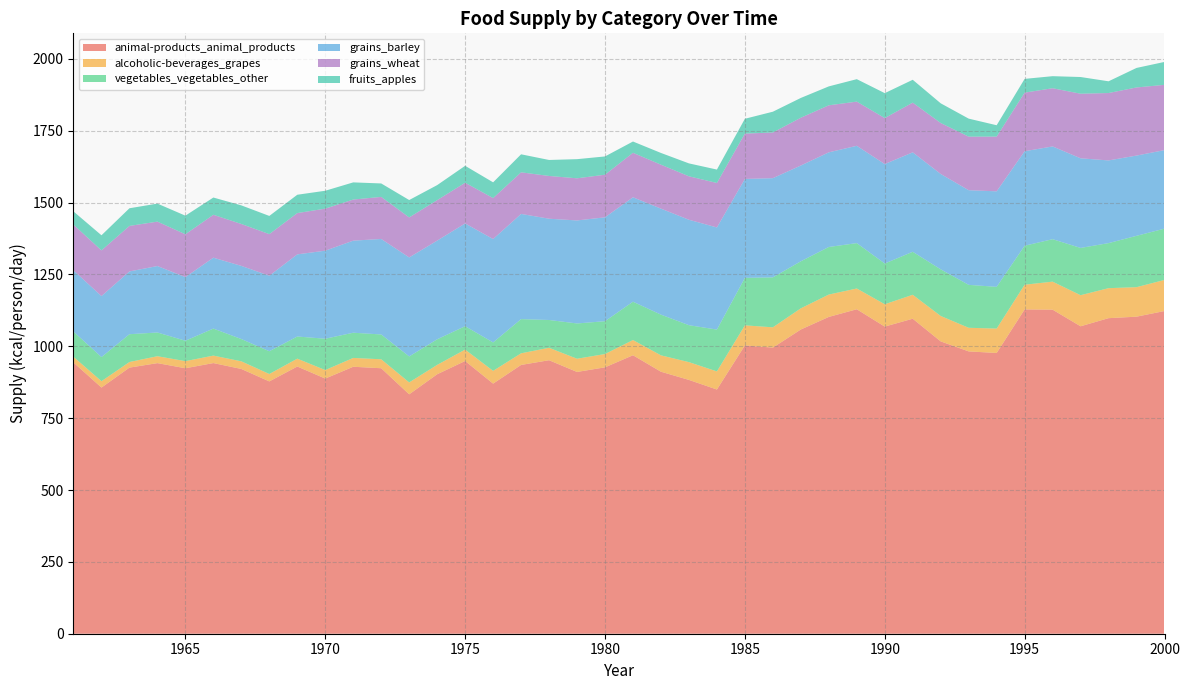

Reading right to left, list all the values displayed in this chart.

animal-products_animal_products: 2000=1122.7	1999=1103.0	1998=1097.8	1997=1069.6	1996=1127.4	1995=1128.2	1994=976.7	1993=982.2	1992=1017.0	1991=1095.9	1990=1068.5	1989=1128.8	1988=1102.2	1987=1058.4	1986=995.3	1985=1003.0	1984=849.6	1983=883.0	1982=911.5	1981=968.8	1980=926.8	1979=910.7	1978=951.5	1977=935.1	1976=870.1	1975=948.8	1974=902.7	1973=832.9	1972=923.6	1971=928.8	1970=887.7	1969=929.6	1968=877.8	1967=921.1	1966=941.6	1965=923.6	1964=941.4	1963=925.8	1962=856.4	1961=943.6
alcoholic-beverages_grapes: 2000=108.2	1999=102.7	1998=104.4	1997=108.2	1996=97.5	1995=86.0	1994=84.9	1993=82.2	1992=88.5	1991=83.3	1990=77.8	1989=72.3	1988=77.8	1987=73.7	1986=70.7	1985=69.9	1984=63.0	1983=61.9	1982=57.0	1981=52.9	1980=46.3	1979=46.0	1978=43.3	1977=40.5	1976=44.4	1975=39.7	1974=32.6	1973=41.4	1972=31.2	1971=30.7	1970=29.6	1969=27.4	1968=25.8	1967=26.6	1966=26.0	1965=24.7	1964=24.1	1963=19.5	1962=22.2	1961=19.7
vegetables_vegetables_other: 2000=178.4	1999=178.6	1998=156.7	1997=164.4	1996=147.7	1995=135.6	1994=145.2	1993=149.3	1992=162.2	1991=149.6	1990=141.6	1989=157.8	1988=165.5	1987=163.6	1986=173.7	1985=165.2	1984=145.5	1983=128.5	1982=141.6	1981=133.4	1980=114.2	1979=122.7	1978=96.7	1977=118.9	1976=98.9	1975=81.4	1974=89.0	1973=90.4	1972=86.3	1971=87.7	1970=109.0	1969=77.0	1968=79.2	1967=77.5	1966=94.0	1965=71.0	1964=82.5	1963=96.7	1962=83.8	1961=87.7
grains_barley: 2000=273.2	1999=279.2	1998=287.7	1997=311.8	1996=322.7	1995=328.8	1994=332.3	1993=329.3	1992=331.8	1991=346.0	1990=346.0	1989=338.6	1988=329.3	1987=333.2	1986=345.2	1985=344.1	1984=355.3	1983=366.8	1982=368.8	1981=363.3	1980=361.4	1979=358.4	1978=352.3	1977=366.0	1976=359.7	1975=357.5	1974=343.3	1973=344.4	1972=332.3	1971=320.3	1970=306.3	1969=285.8	1968=262.7	1967=254.5	1966=246.6	1965=221.4	1964=231.2	1963=218.4	1962=212.3	1961=212.9
grains_wheat: 2000=227.1	1999=237.0	1998=234.5	1997=224.7	1996=202.5	1995=203.8	1994=190.4	1993=186.3	1992=177.3	1991=172.9	1990=160.0	1989=153.7	1988=163.6	1987=166.3	1986=158.9	1985=157.8	1984=154.8	1983=151.2	1982=152.9	1981=154.8	1980=148.2	1979=146.6	1978=148.8	1977=144.7	1976=142.5	1975=141.6	1974=140.8	1973=139.2	1972=146.3	1971=143.0	1970=146.3	1969=143.6	1968=144.7	1967=145.8	1966=149.3	1965=149.0	1964=154.5	1963=158.4	1962=158.9	1961=159.2
fruits_apples: 2000=79.7	1999=67.9	1998=40.8	1997=58.1	1996=41.9	1995=47.9	1994=39.5	1993=62.7	1992=68.5	1991=79.5	1990=86.8	1989=78.1	1988=65.8	1987=68.8	1986=72.3	1985=51.5	1984=46.6	1983=44.9	1982=40.8	1981=39.2	1980=63.6	1979=66.6	1978=55.6	1977=62.7	1976=54.8	1975=58.9	1974=52.3	1973=60.5	1972=46.8	1971=59.7	1970=62.2	1969=63.8	1968=63.3	1967=64.7	1966=60.0	1965=64.7	1964=62.7	1963=61.4	1962=52.6	1961=46.0